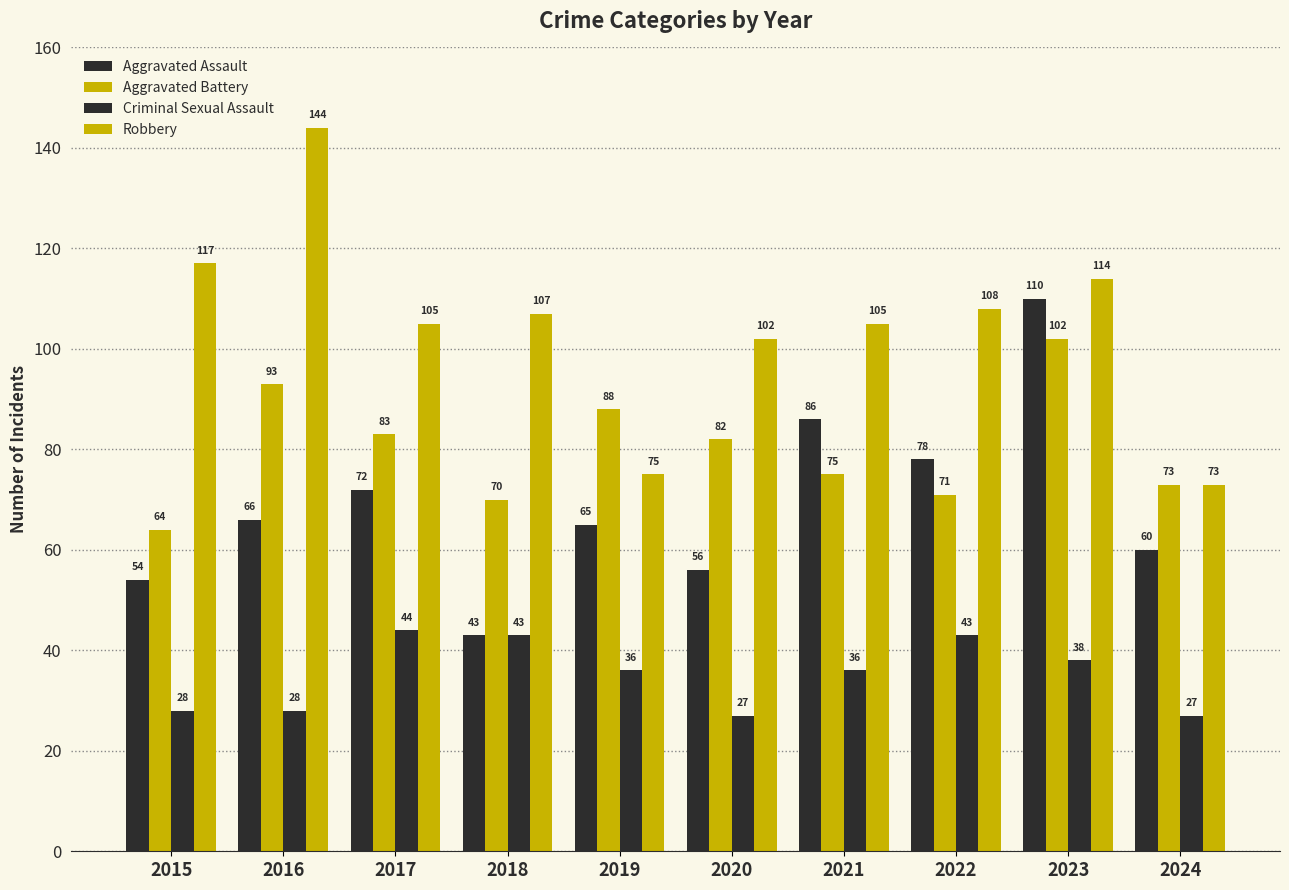

How many groups of bars are there?

10